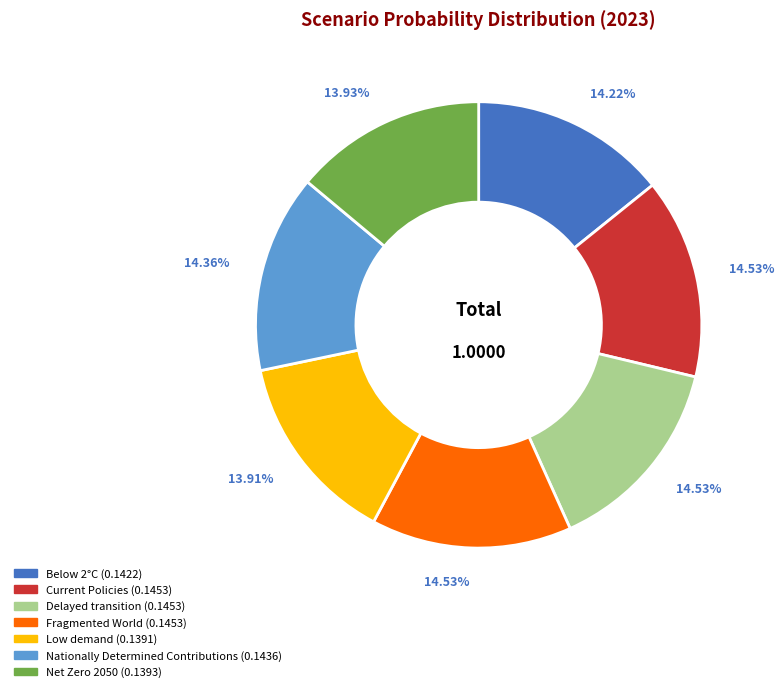

Do Delayed transition and Net Zero 2050 together represent more than half of the pie?

No